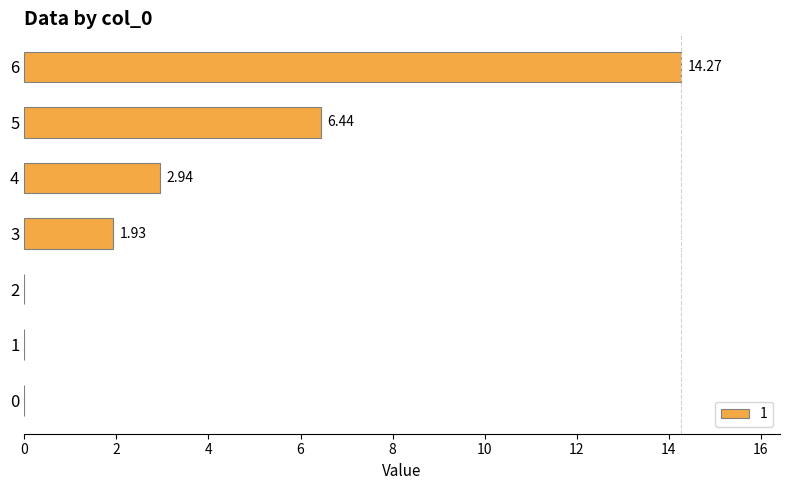

Approximately how many times larger is the value at 4 compared to 3?

1.5